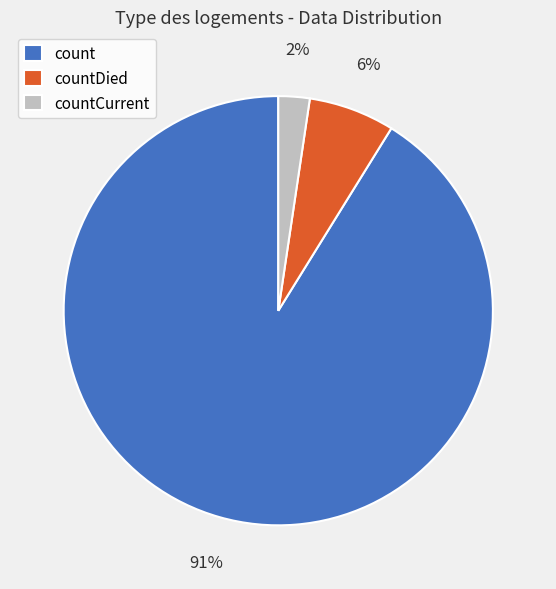

To the nearest percent, what is the average slice percentage?

33%